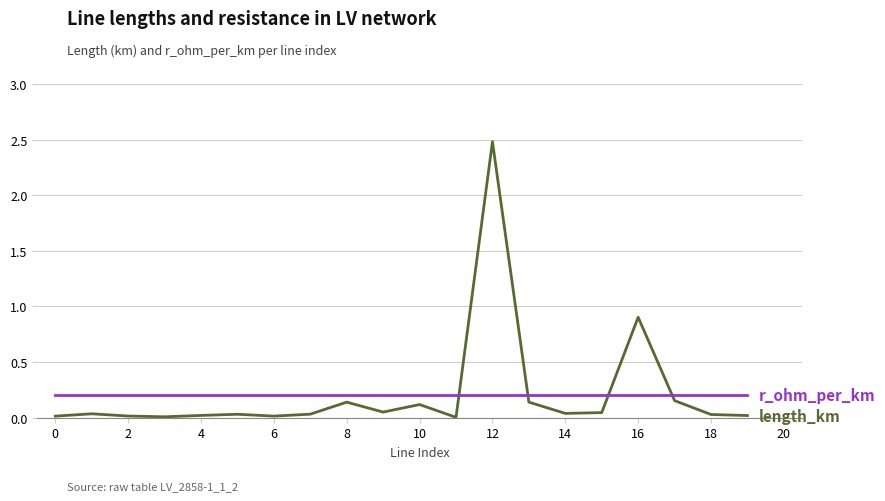

What is the greatest value displayed?

2.5